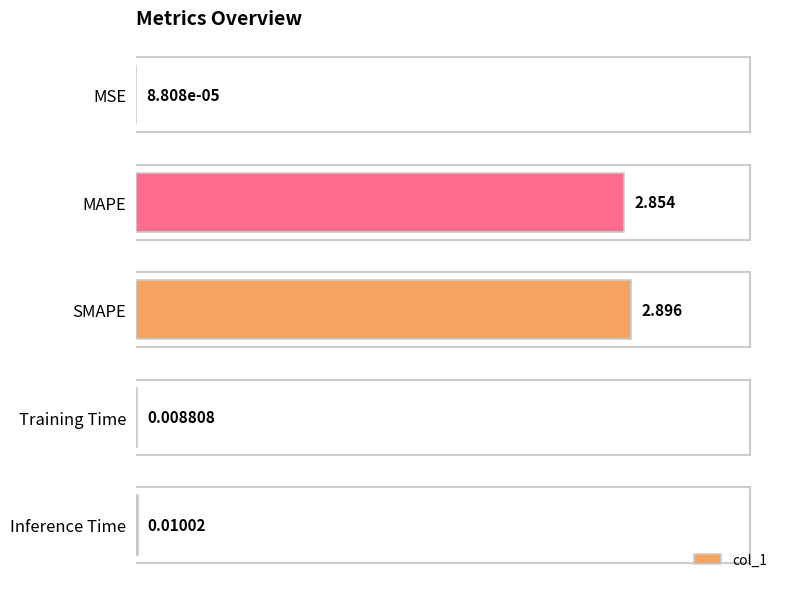

Are the bars grouped side by side (vs. stacked)?

No